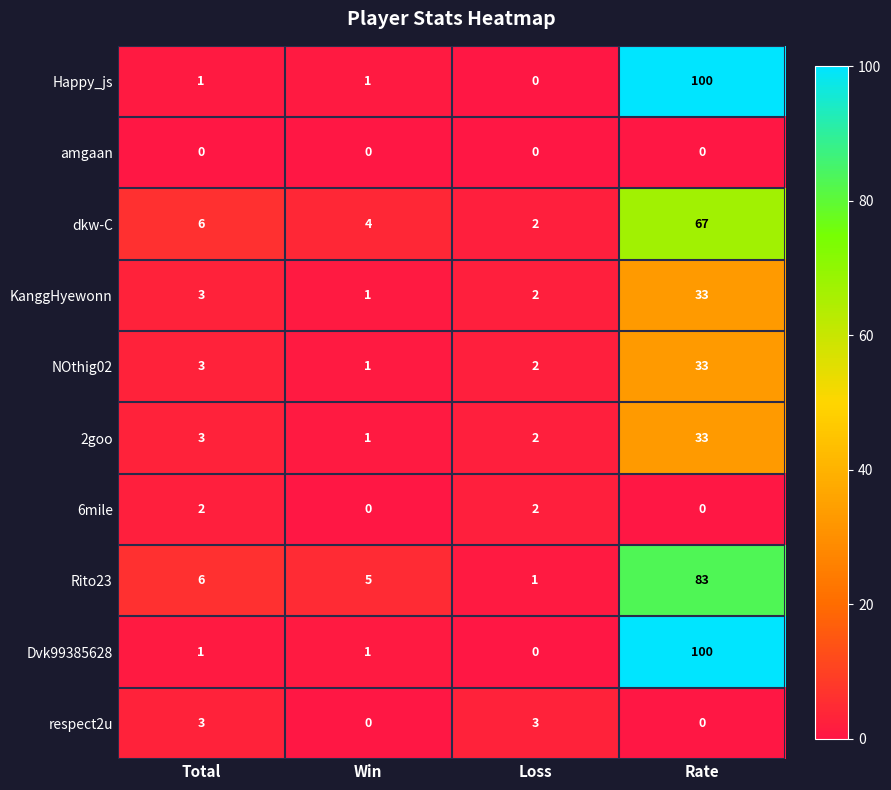

The respect2u series shows 0 at Win. True or false?

True